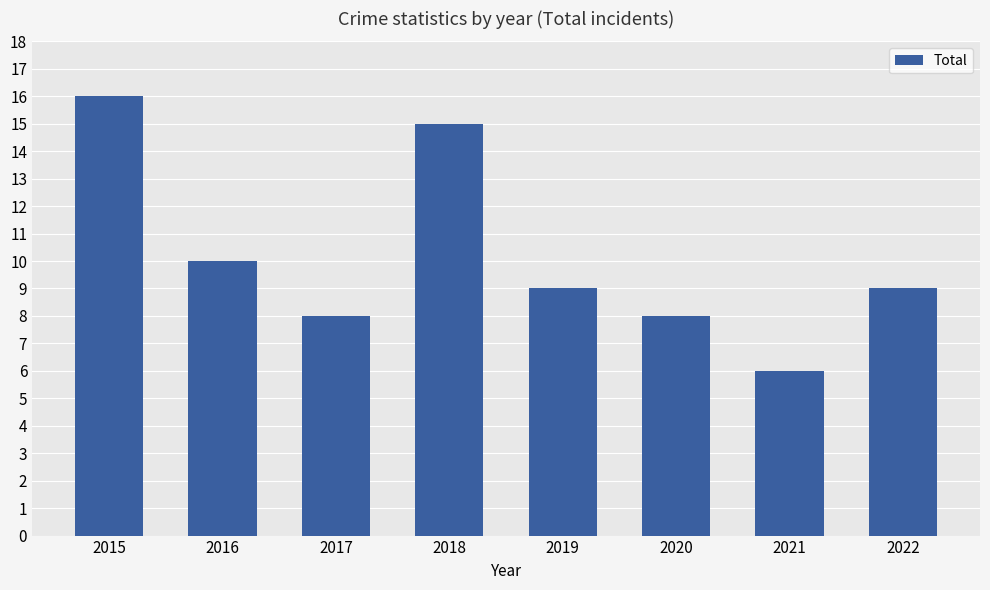

Are the bars grouped side by side (vs. stacked)?

No